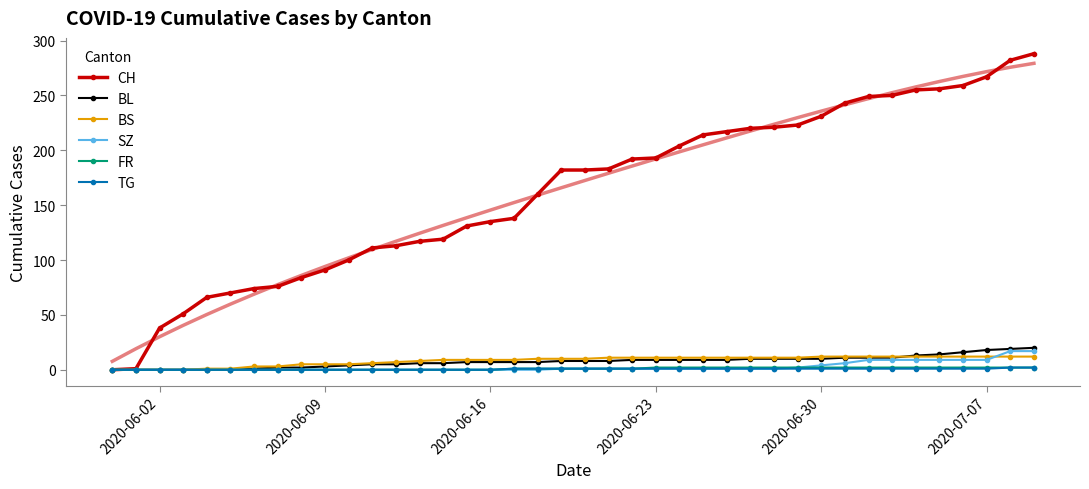

Is it true that BS equals 9 at 2020-06-16?

True